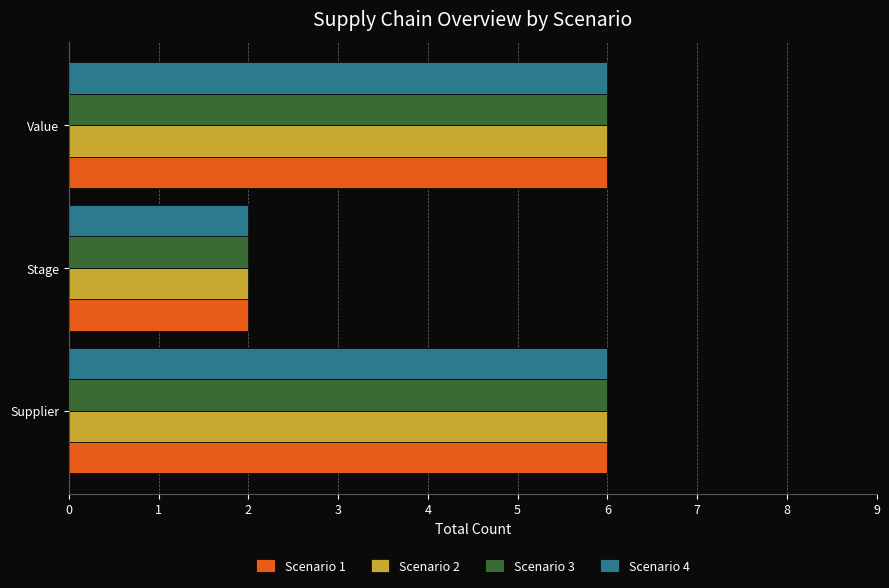

What is the maximum value shown in the chart?

6